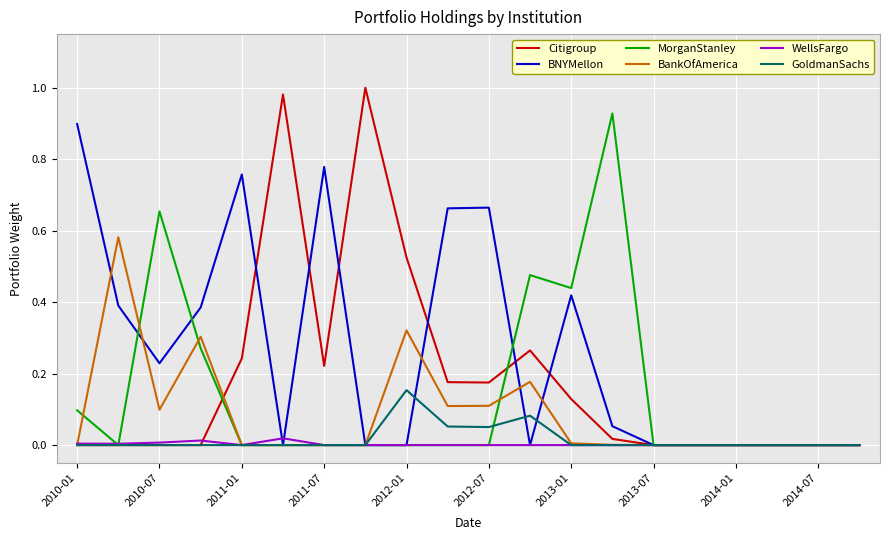

Which series has the widest spread of values?

Citigroup